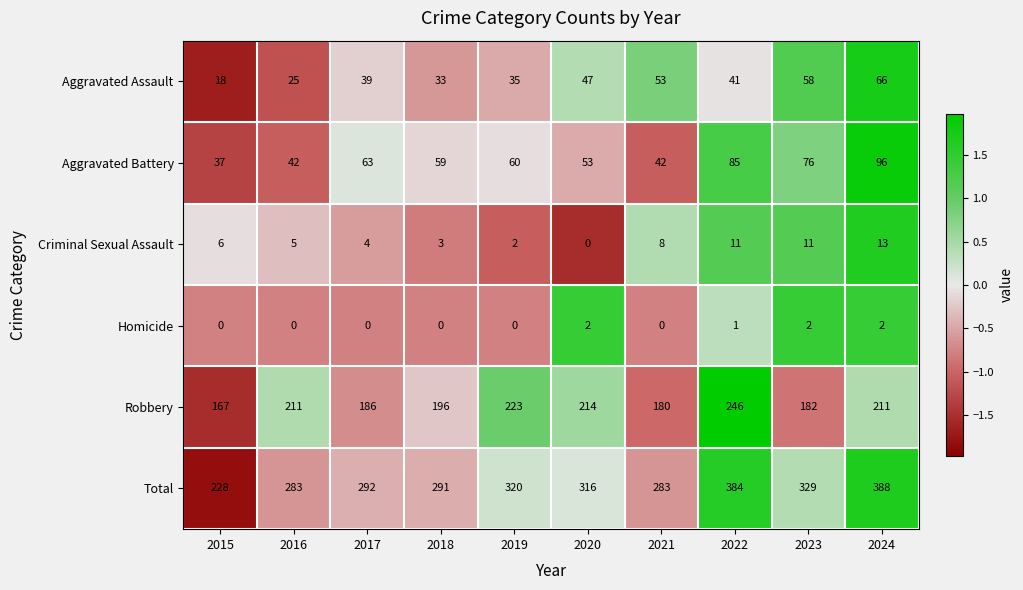

What value does the Criminal Sexual Assault series have at 2022, to the nearest 5?

10